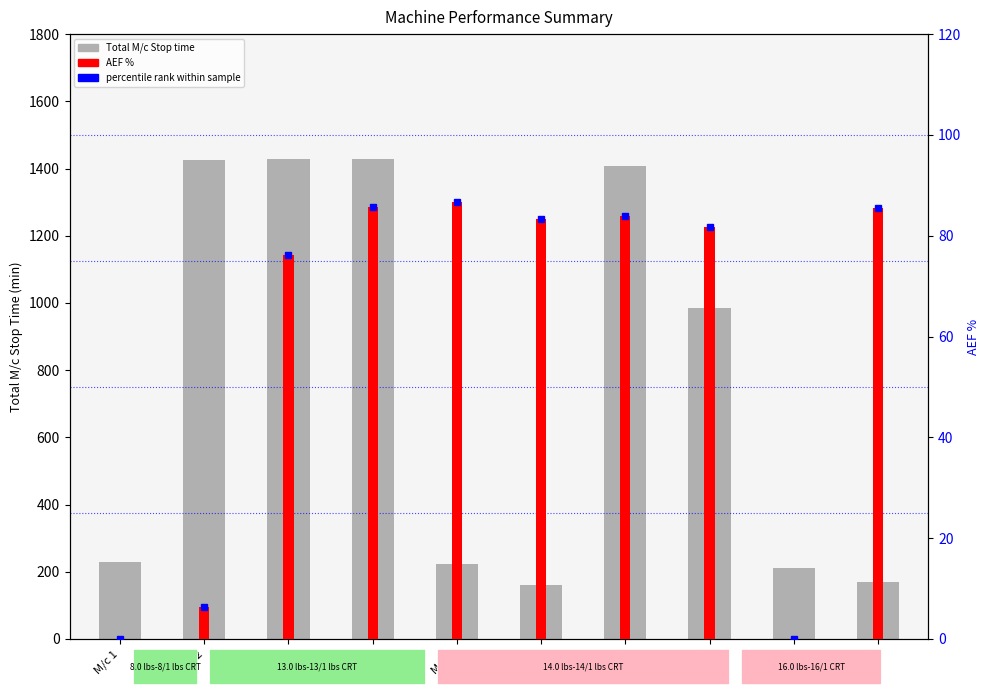

Where does the Total M/c Stop time series first go above 985?

M/c 2